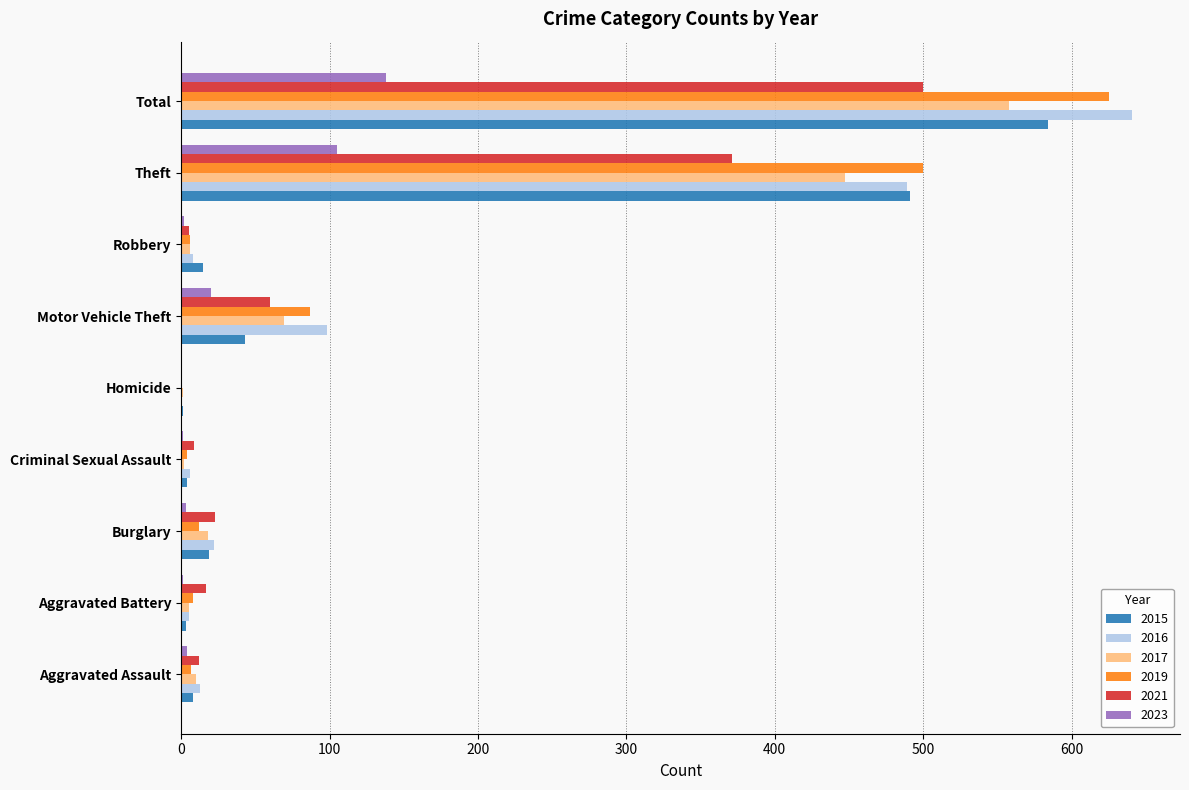

The 2023 series shows 36 at Total. True or false?

False